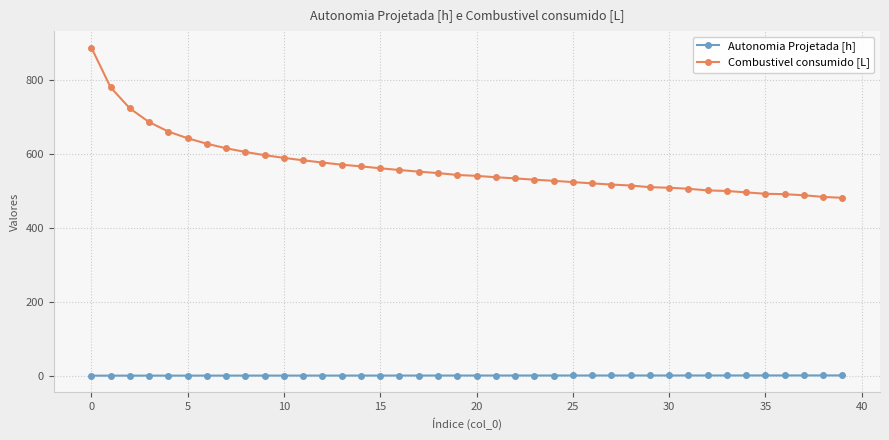

Which series has the largest range (max minus min)?

Combustivel consumido [L]